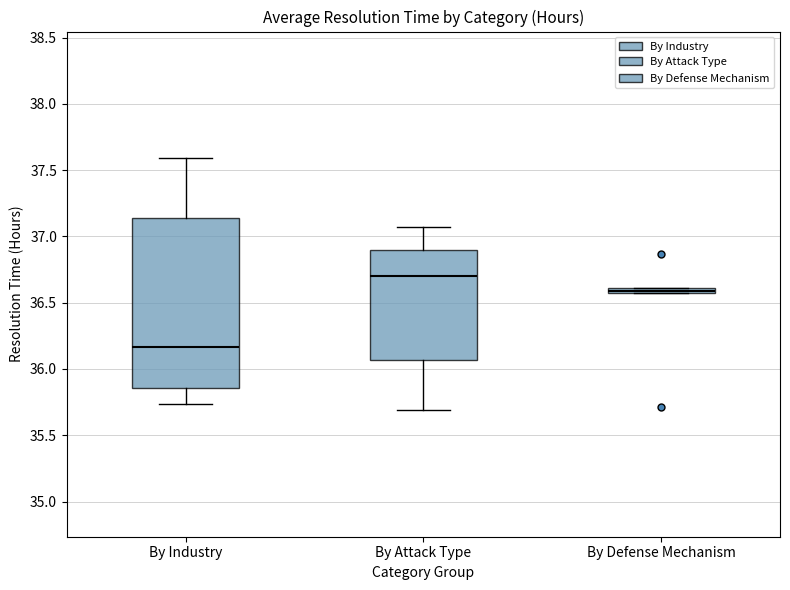

Which box has the lowest median line?

By Industry